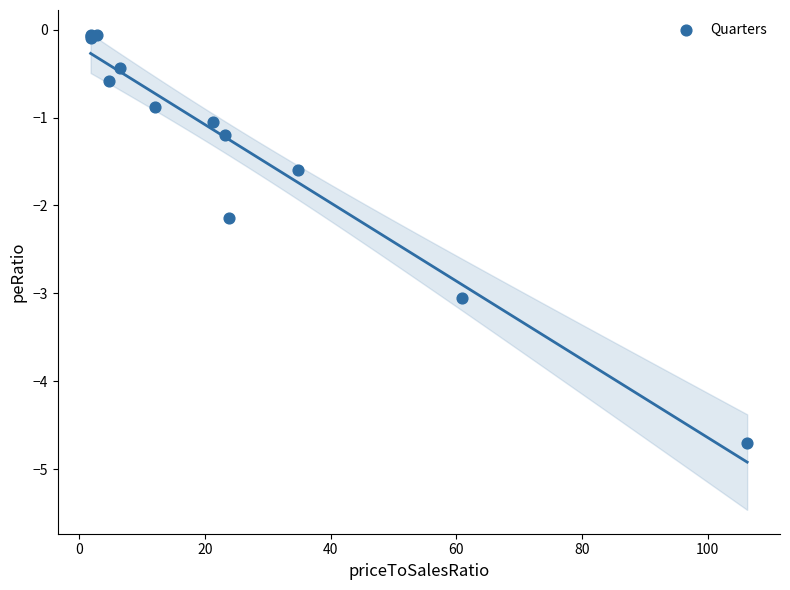

What Y value in the scatter plot is closest to -2?

-2.1